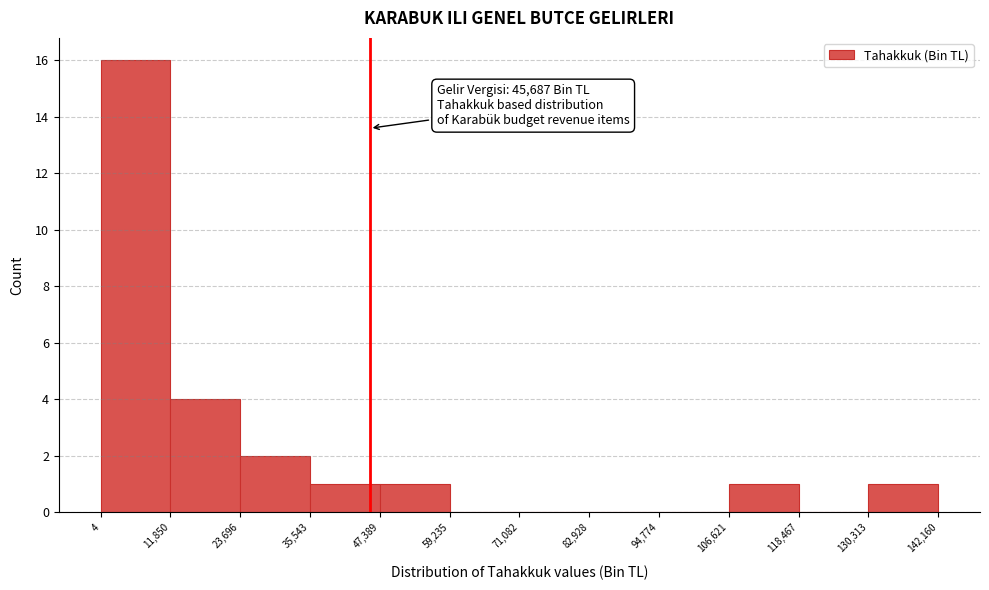

Over which range of the x-axis is the bar tallest?

4 to 11,850